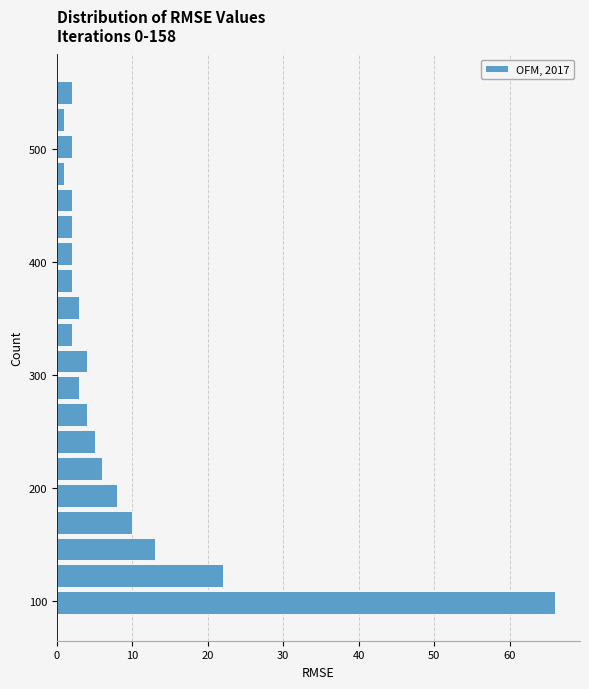

Read against the y-axis, roughly where is the centre of the longest bar?

100